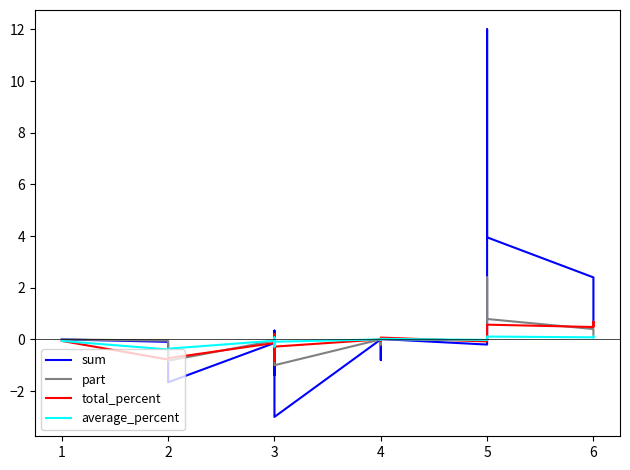

True or false: total_percent has more than 0 points higher than both neighbors.

True